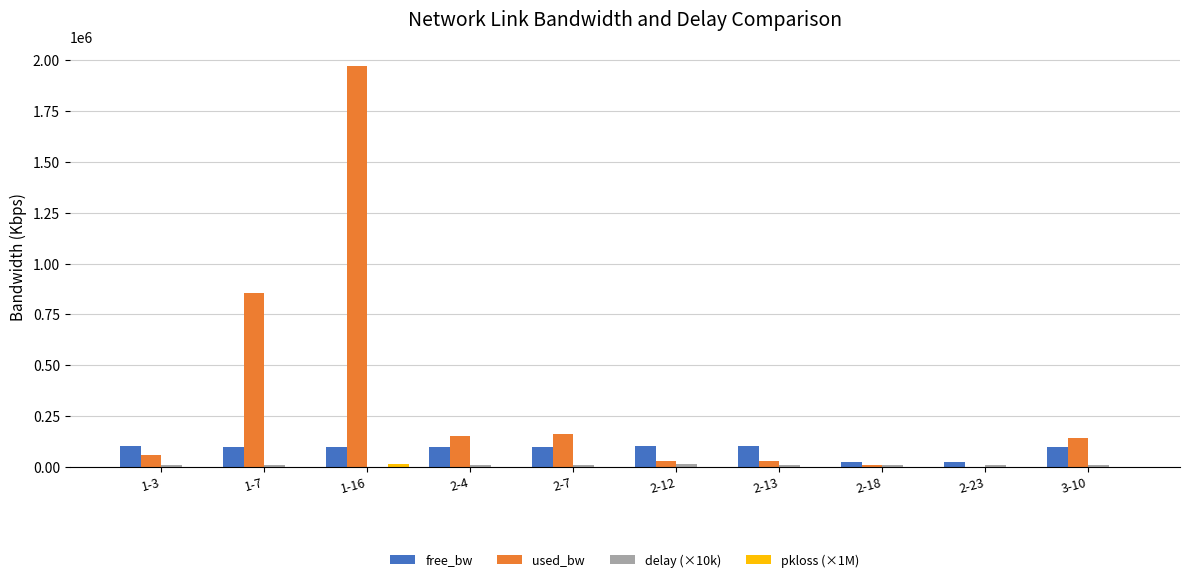

At which label does used_bw first exceed 140819?

1-7